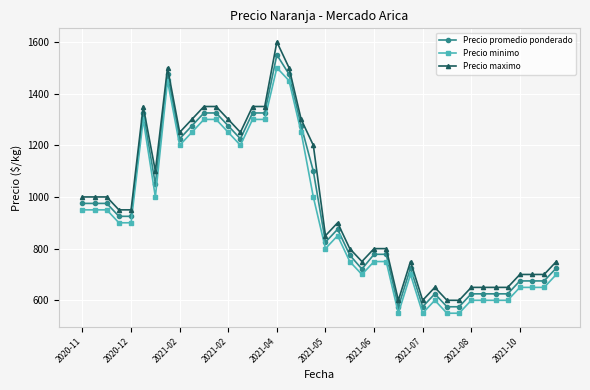

What is the greatest value displayed?

1600